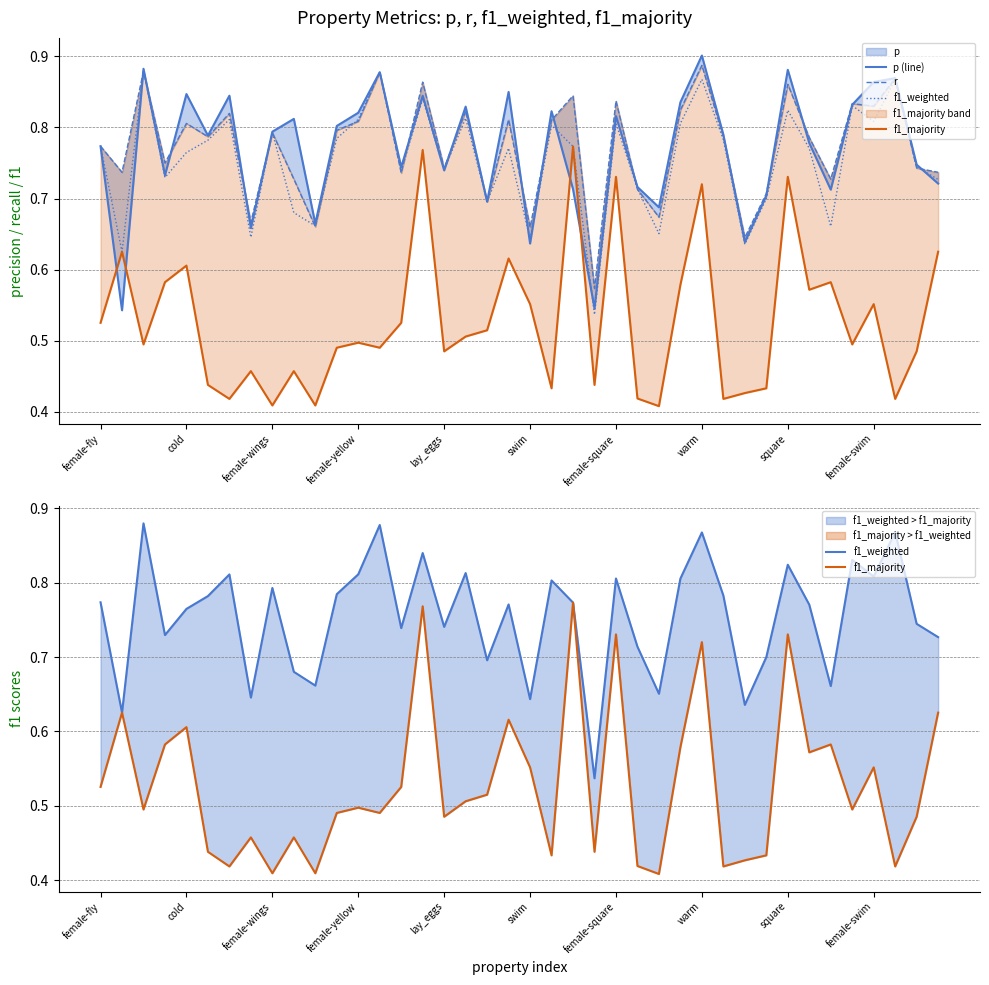

What is the approximate value of f1_majority at female-square?

0.7